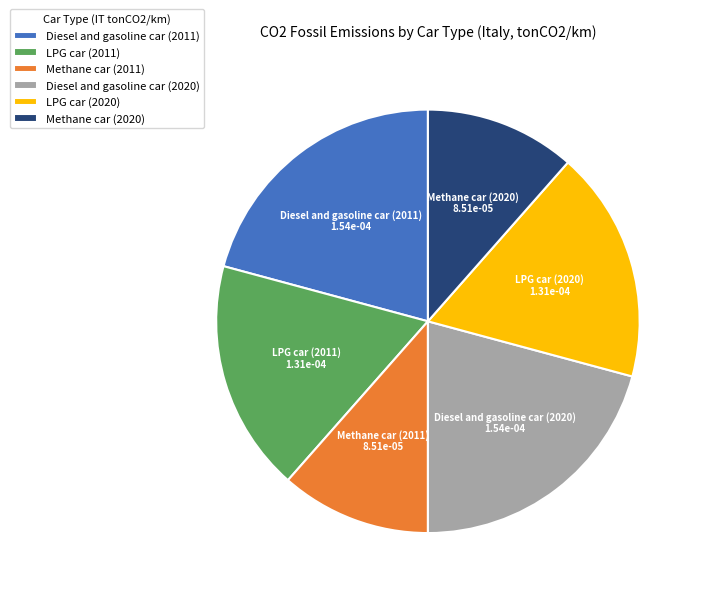

Is the sum of Diesel and gasoline car (2011) and LPG car (2011) greater than half?

No